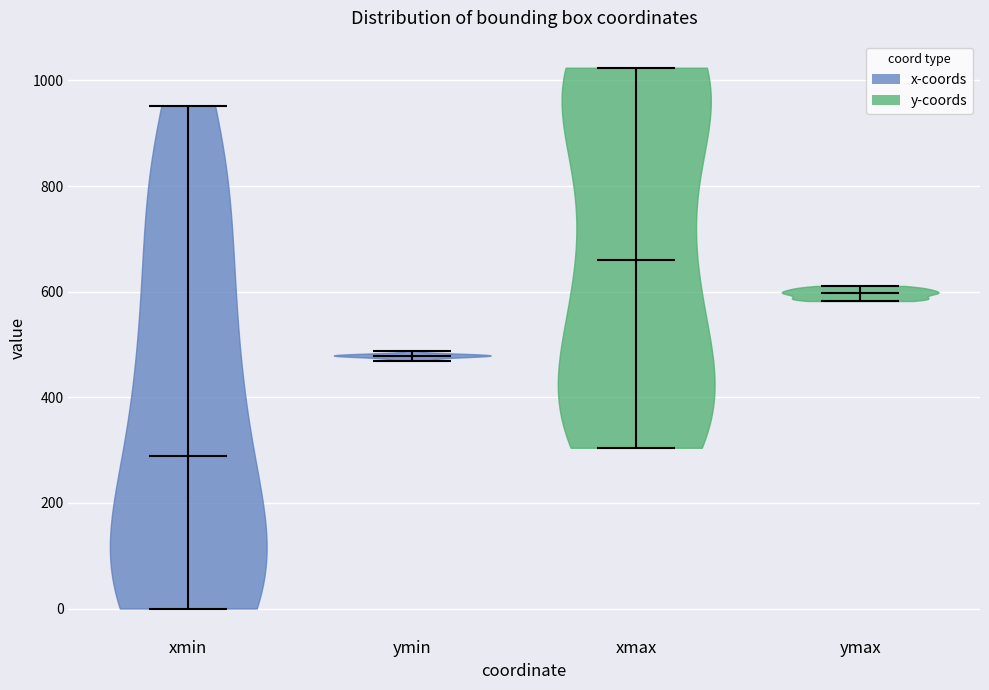

Which violin has the highest median line?

xmax